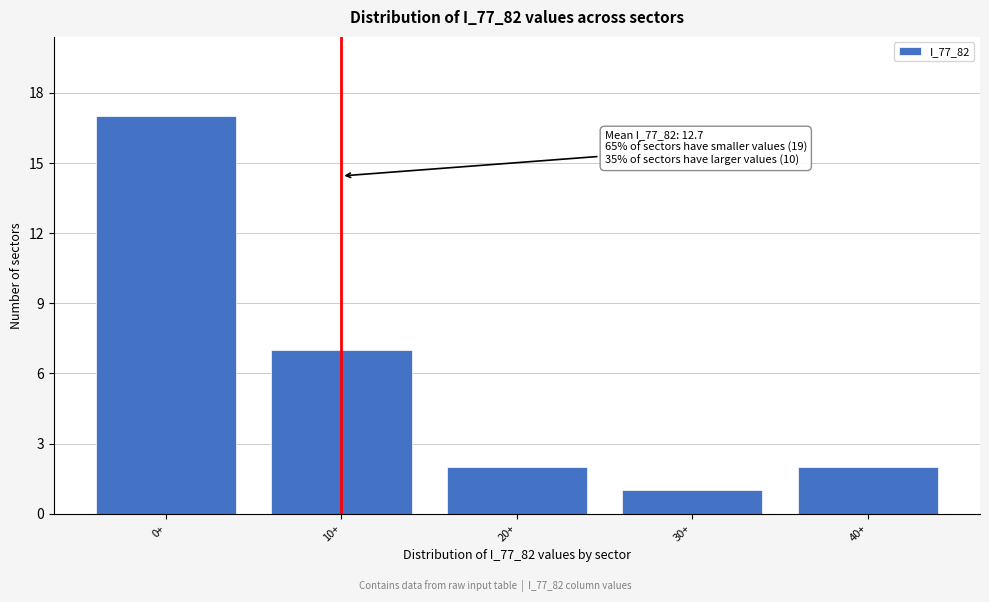

Reading left to right, extract all data points from this chart.

0+=17	10+=7	20+=2	30+=1	40+=2